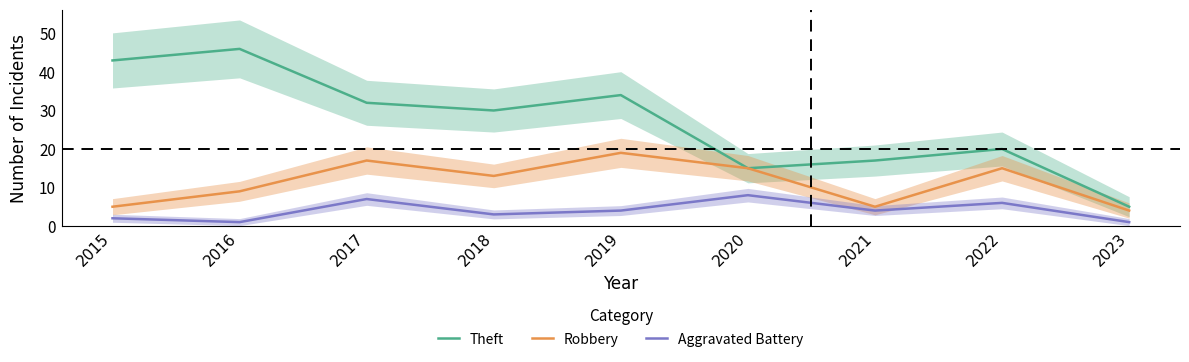

How many lines are shown in the chart?

3